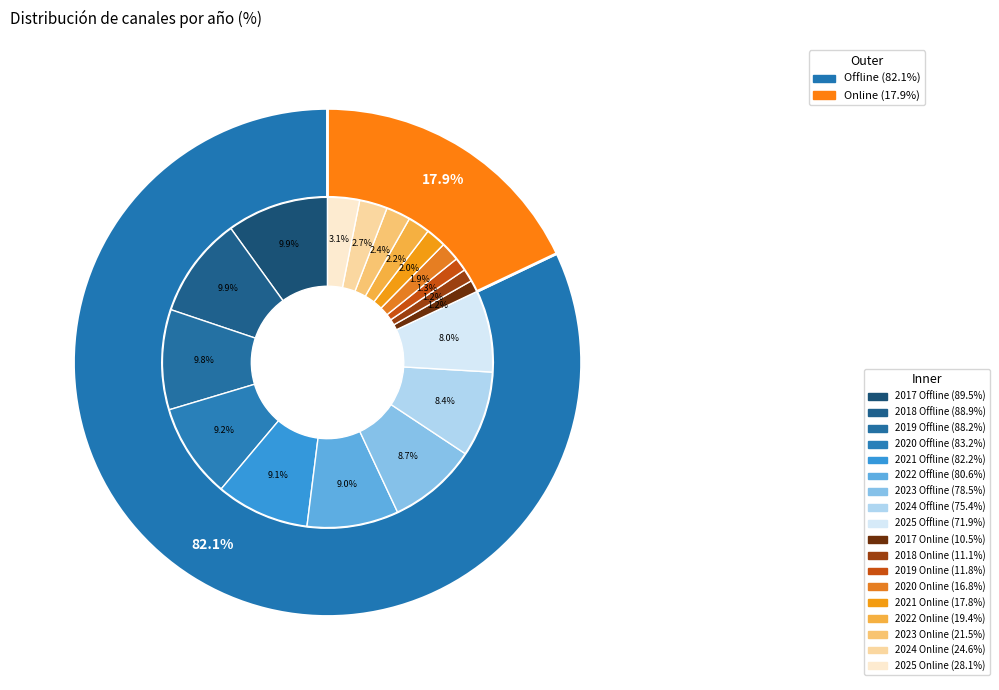

Combined, what portion of the pie is 2024 and 2017?

22.3%